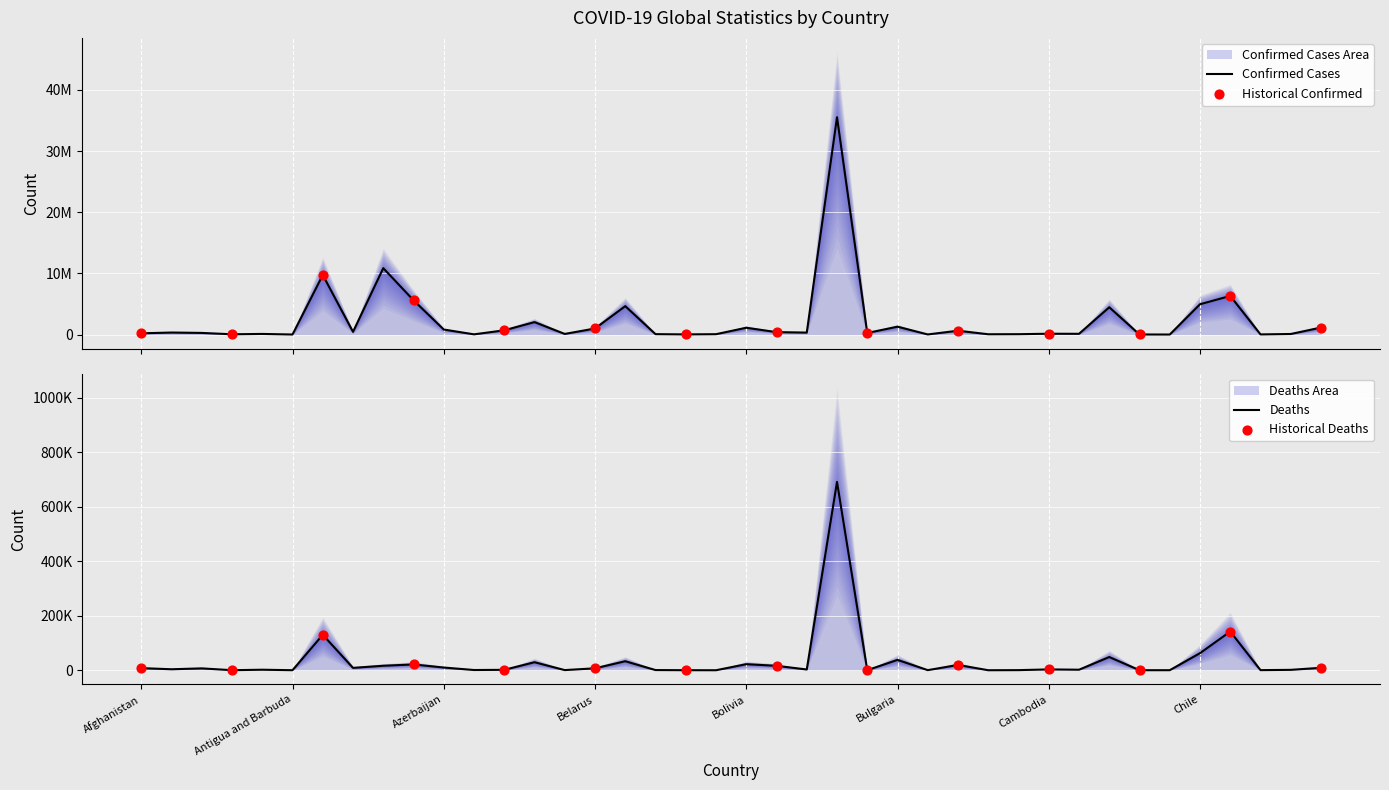

Which series reaches the minimum Y coordinate?

Deaths